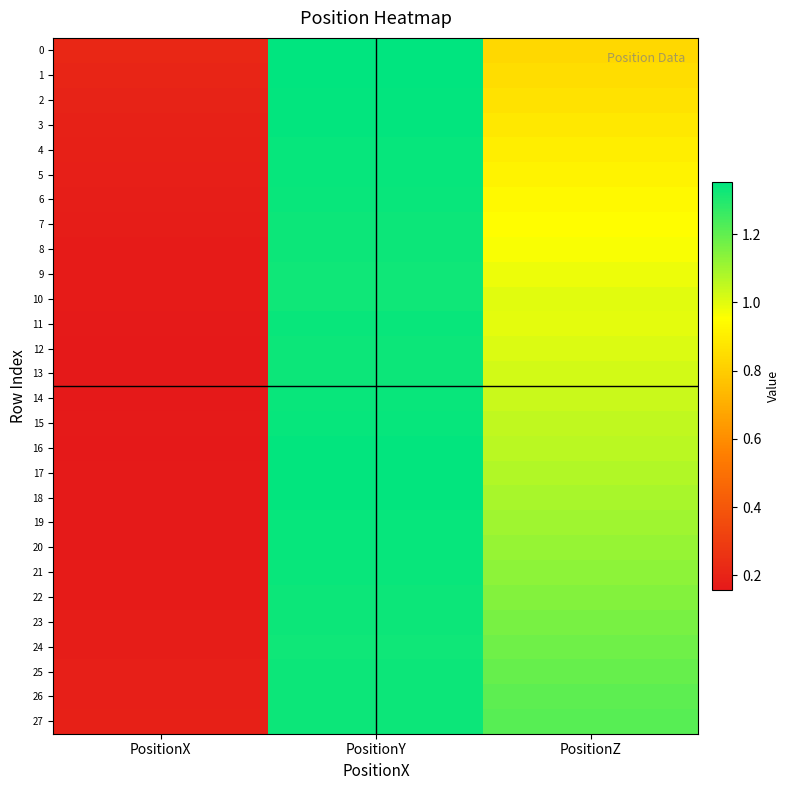

Reading left to right, what are all the values shown in this chart?

0: PositionX=0.2	PositionY=1.4	PositionZ=0.8
1: PositionX=0.2	PositionY=1.3	PositionZ=0.8
2: PositionX=0.2	PositionY=1.3	PositionZ=0.9
3: PositionX=0.2	PositionY=1.3	PositionZ=0.9
4: PositionX=0.2	PositionY=1.3	PositionZ=0.9
5: PositionX=0.2	PositionY=1.3	PositionZ=0.9
6: PositionX=0.2	PositionY=1.3	PositionZ=0.9
7: PositionX=0.2	PositionY=1.3	PositionZ=0.9
8: PositionX=0.2	PositionY=1.3	PositionZ=1.0
9: PositionX=0.2	PositionY=1.3	PositionZ=1.0
10: PositionX=0.2	PositionY=1.3	PositionZ=1.0
11: PositionX=0.2	PositionY=1.3	PositionZ=1.0
12: PositionX=0.2	PositionY=1.3	PositionZ=1.0
13: PositionX=0.2	PositionY=1.3	PositionZ=1.0
14: PositionX=0.2	PositionY=1.3	PositionZ=1.0
15: PositionX=0.2	PositionY=1.3	PositionZ=1.1
16: PositionX=0.2	PositionY=1.3	PositionZ=1.1
17: PositionX=0.2	PositionY=1.3	PositionZ=1.1
18: PositionX=0.2	PositionY=1.3	PositionZ=1.1
19: PositionX=0.2	PositionY=1.3	PositionZ=1.1
20: PositionX=0.2	PositionY=1.3	PositionZ=1.1
21: PositionX=0.2	PositionY=1.3	PositionZ=1.1
22: PositionX=0.2	PositionY=1.3	PositionZ=1.1
23: PositionX=0.2	PositionY=1.3	PositionZ=1.2
24: PositionX=0.2	PositionY=1.3	PositionZ=1.2
25: PositionX=0.2	PositionY=1.3	PositionZ=1.2
26: PositionX=0.2	PositionY=1.3	PositionZ=1.2
27: PositionX=0.2	PositionY=1.3	PositionZ=1.2